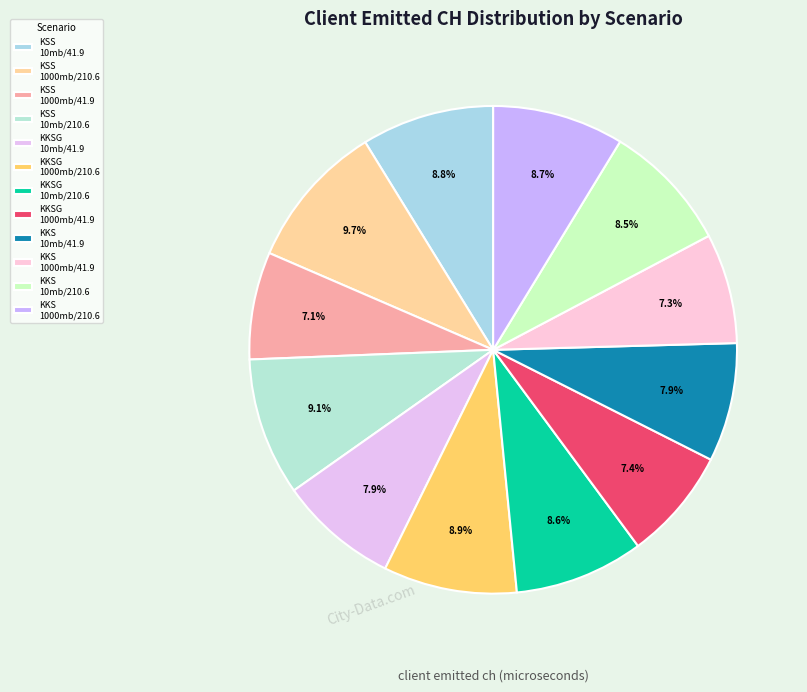

To the nearest percent, what is the difference between the largest and smallest slice percentages?

3%